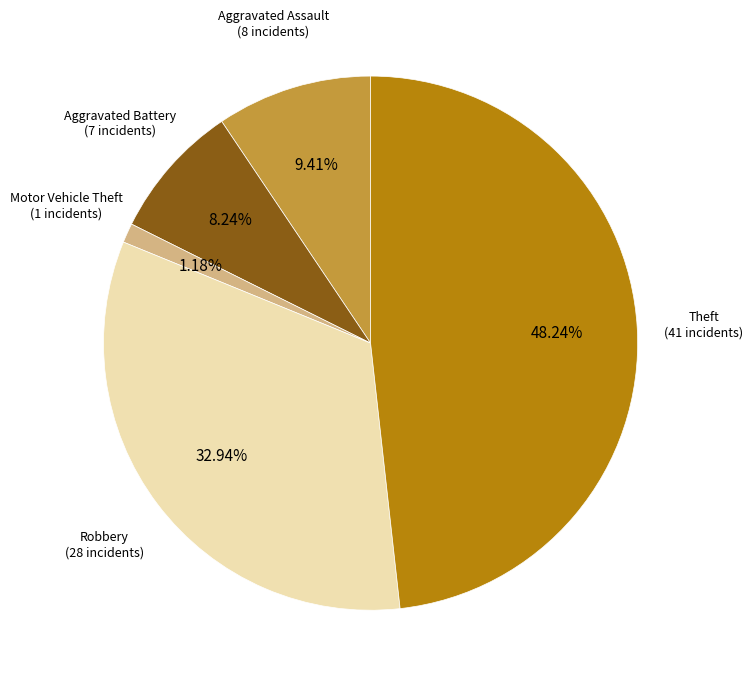

To the nearest percent, what is the difference between the largest and smallest slice percentages?

47%